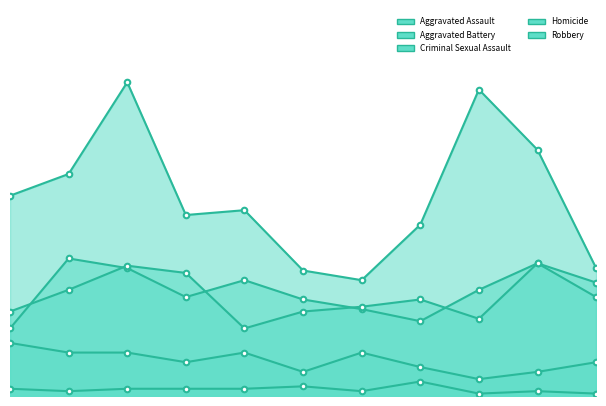

How many interior local peaks does the Aggravated Battery series have?

3